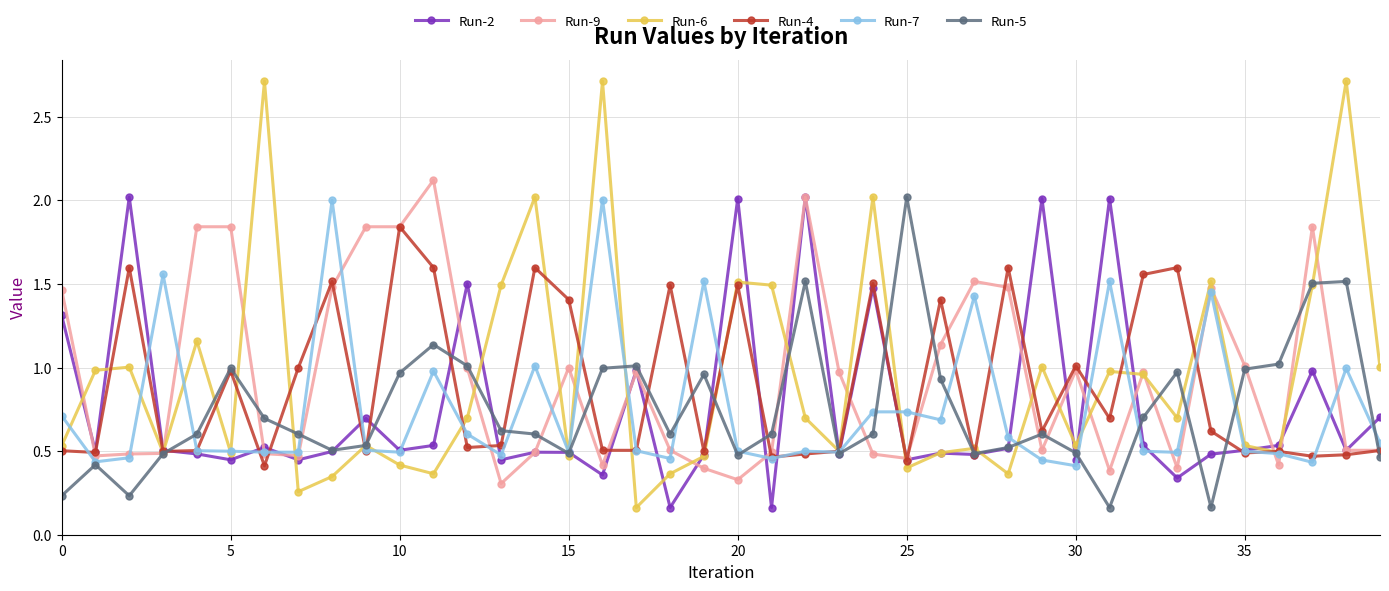

True or false: Run-4 has more than 1 points higher than both neighbors.

True